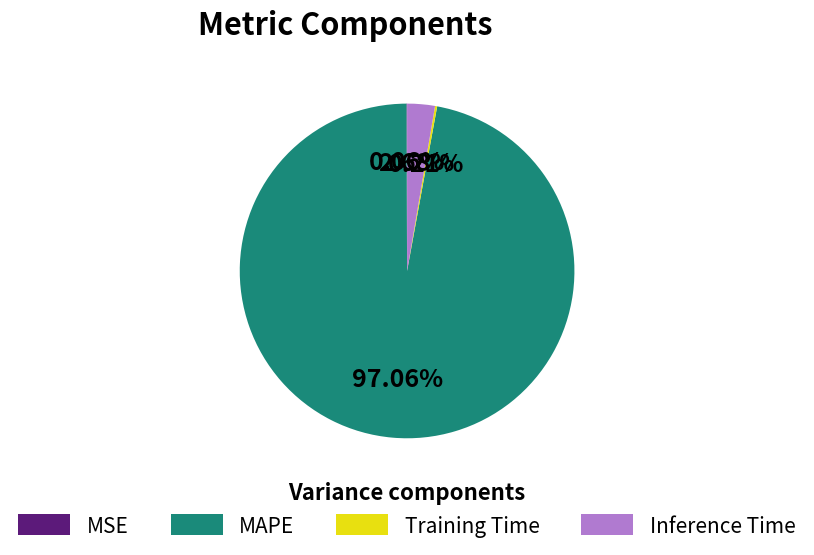

Is there a majority slice in this chart?

Yes